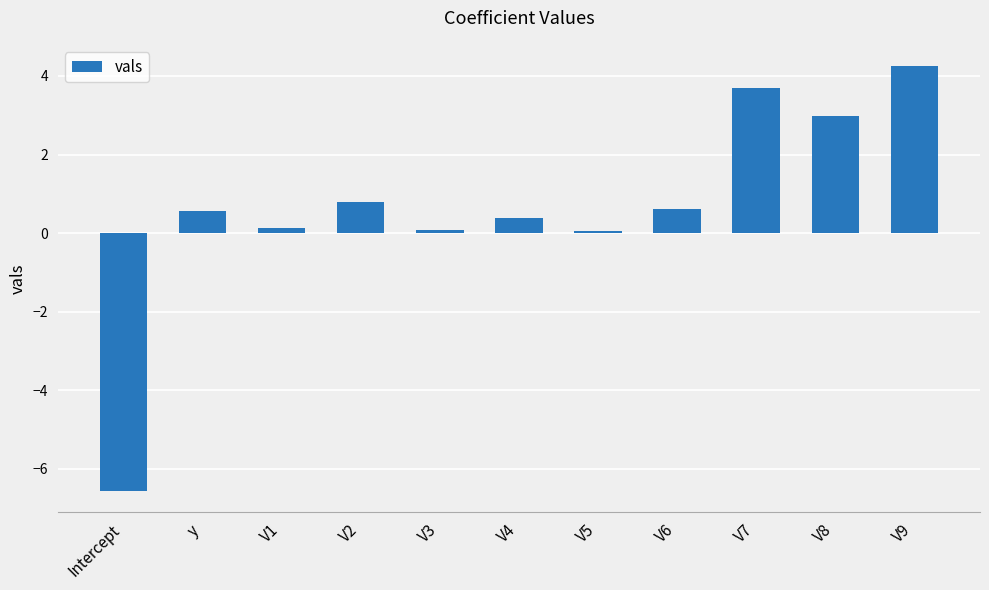

How many data points does each series have?

11